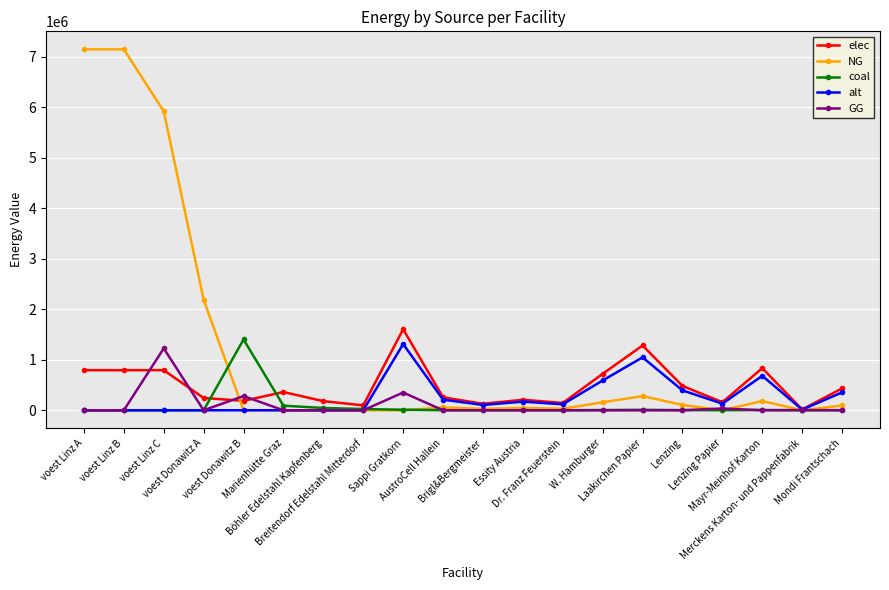

True or false: alt has more than 2 interior local peaks.

True